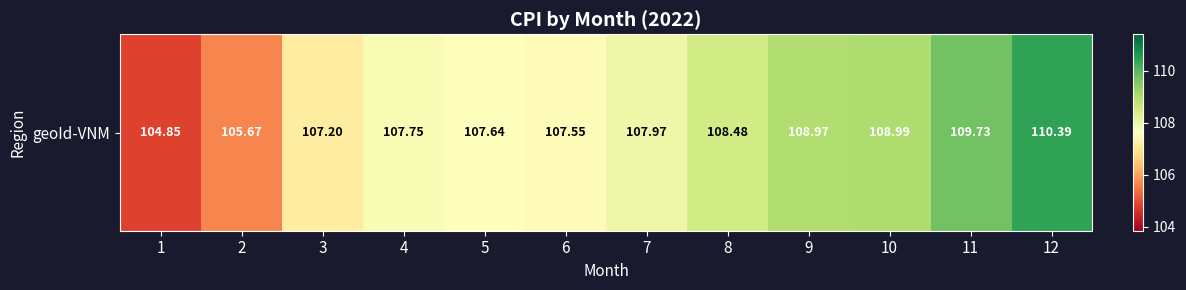

What is the ratio of the value at 5 to the value at 12?

1.0